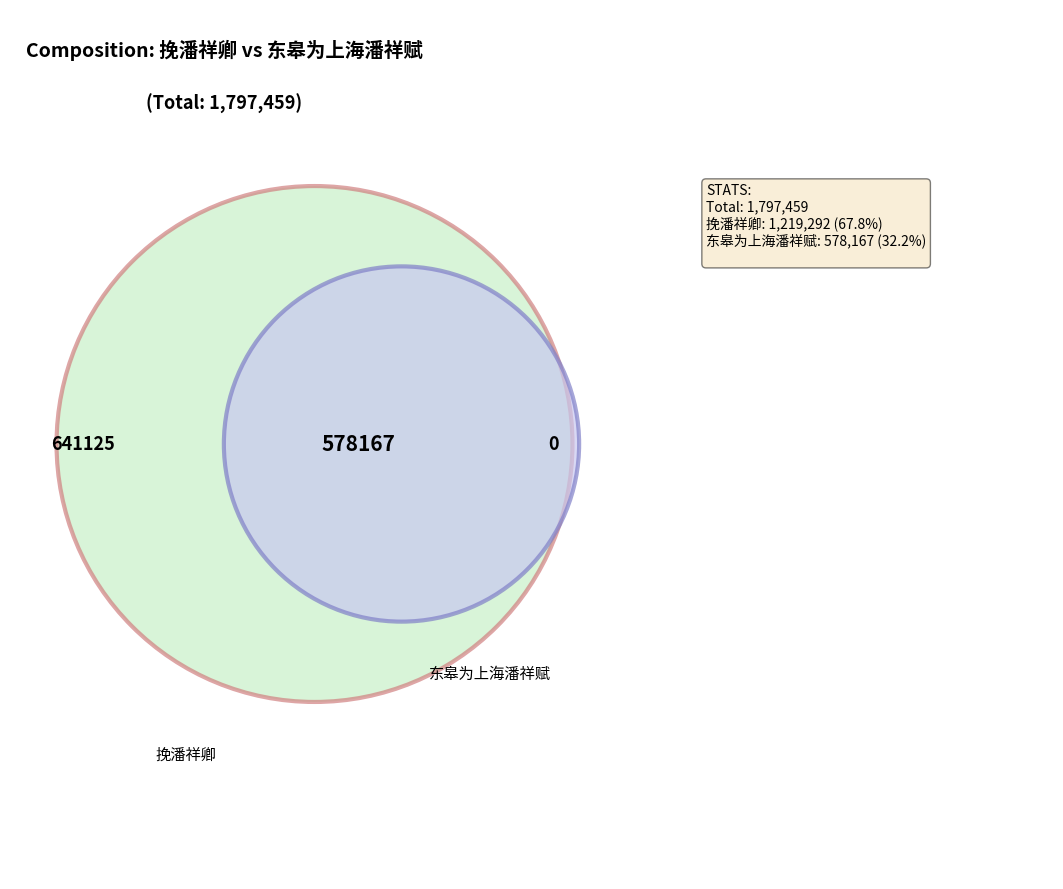

Which slice represents more than half of the pie?

挽潘祥卿